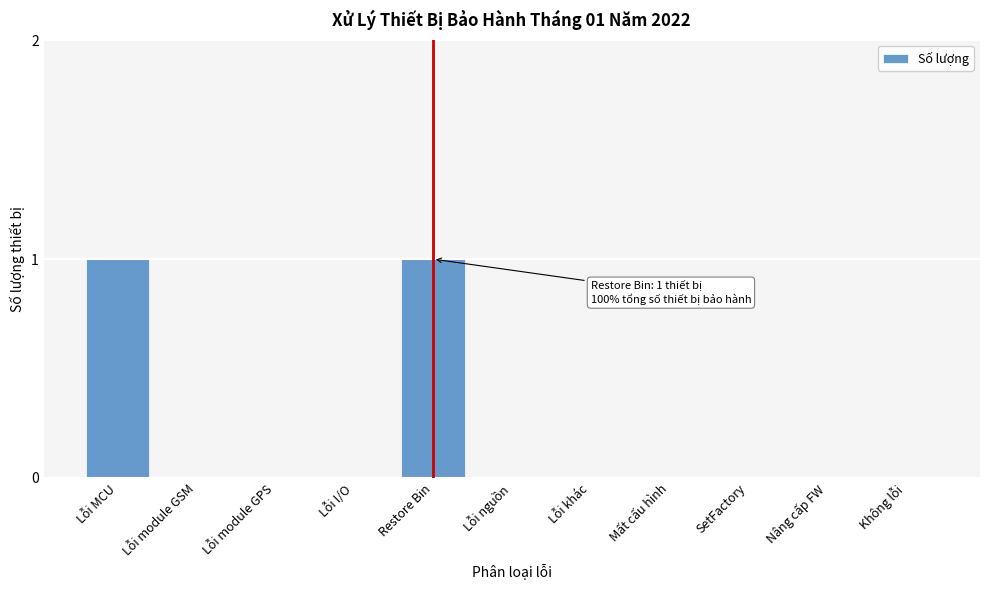

Reading left to right, transcribe all the data shown in this chart.

Lỗi MCU=1	Lỗi module GSM=0	Lỗi module GPS=0	Lỗi I/O=0	Restore Bin=1	Lỗi nguồn=0	Lỗi khác=0	Mất cấu hình=0	SetFactory=0	Nâng cấp FW=0	Không lỗi=0